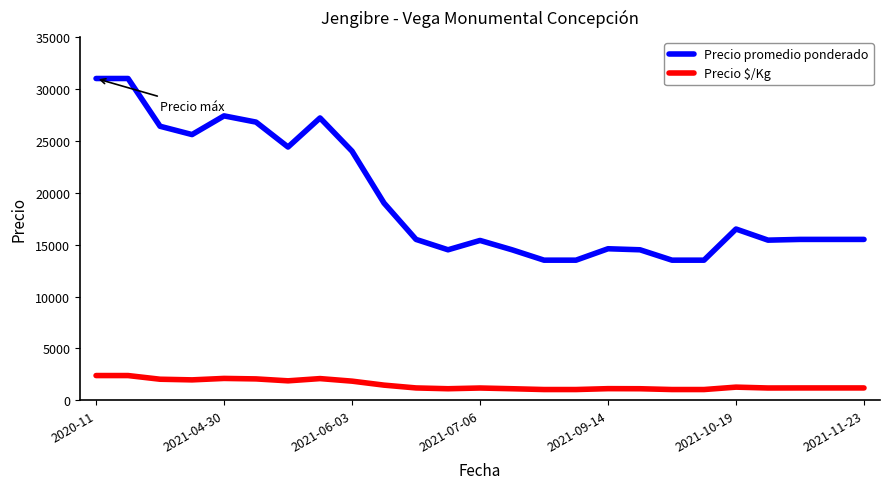

What is the sum of all Precio promedio ponderado values?

484229